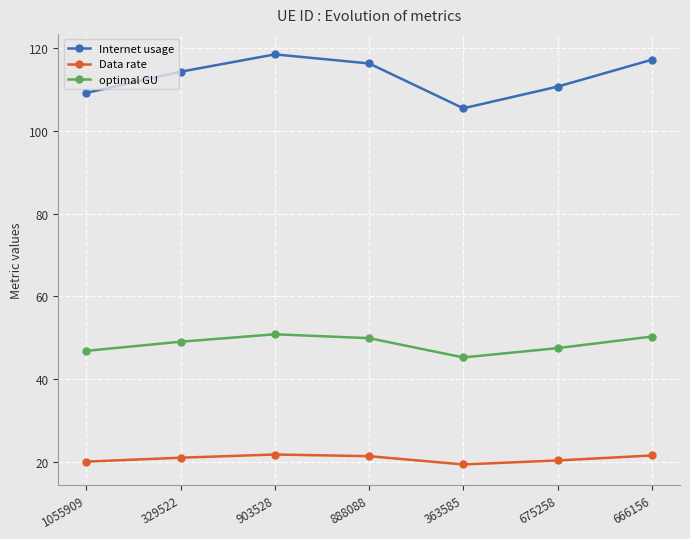

True or false: optimal GU and Data rate cross at least once.

False